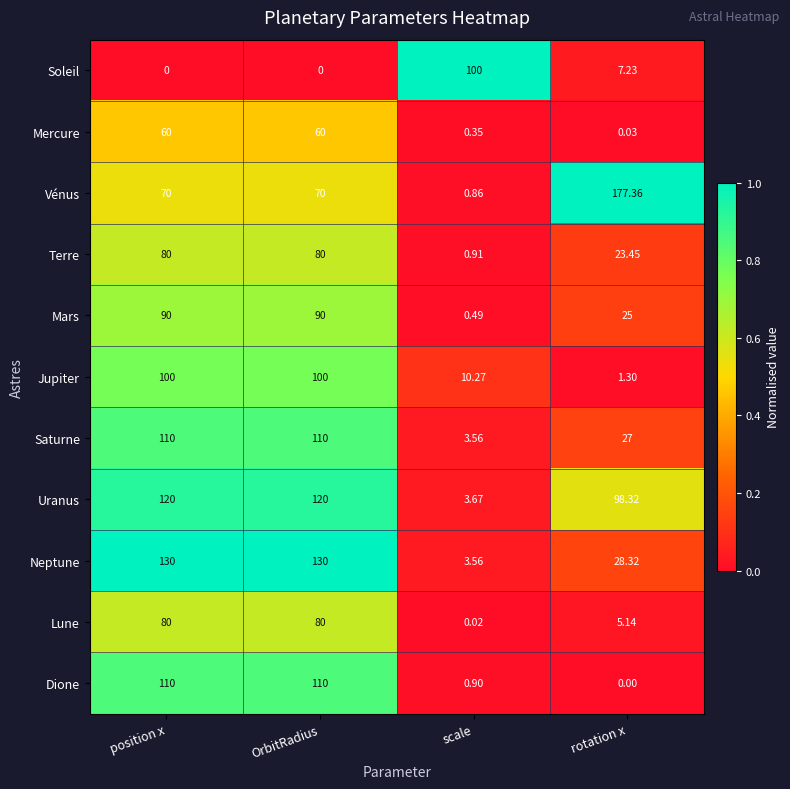

Which series has the widest spread of values?

Vénus